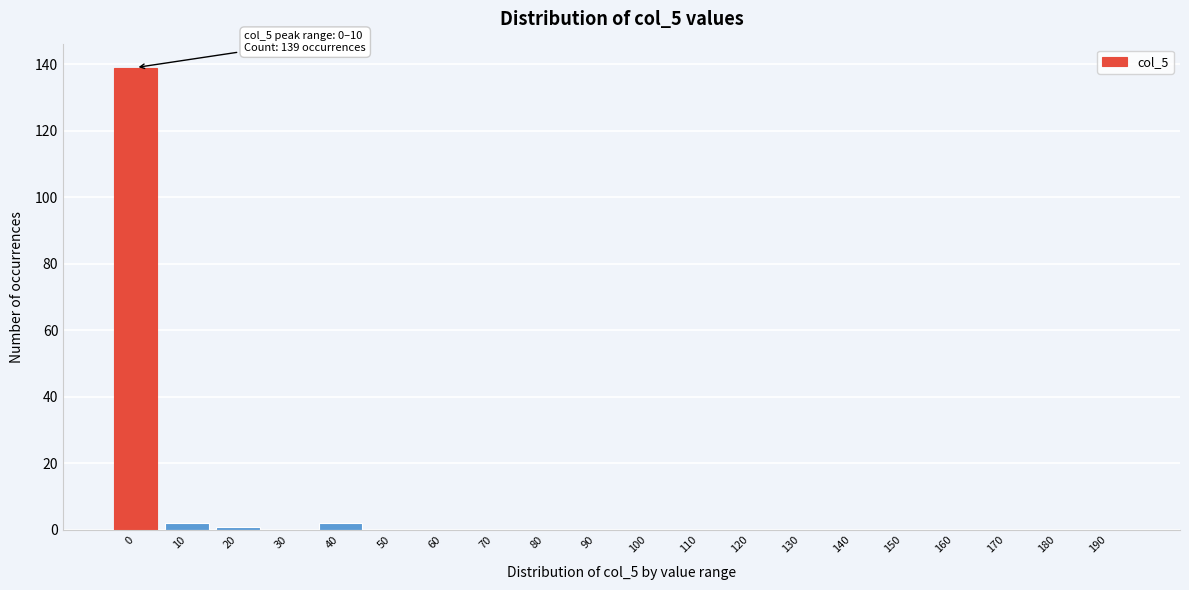

Reading left to right, transcribe all the data shown in this chart.

0=139	10=2	20=1	30=0	40=2	50=0	60=0	70=0	80=0	90=0	100=0	110=0	120=0	130=0	140=0	150=0	160=0	170=0	180=0	190=0